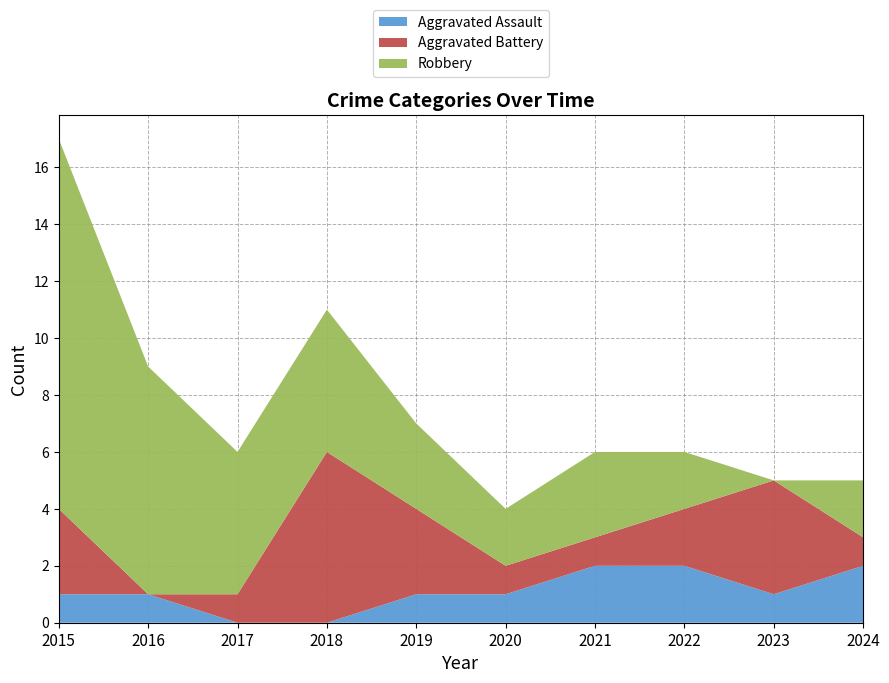

Reading right to left, list all the values displayed in this chart.

Aggravated Assault: 2	1	2	2	1	1	0	0	1	1
Aggravated Battery: 1	4	2	1	1	3	6	1	0	3
Robbery: 2	0	2	3	2	3	5	5	8	13